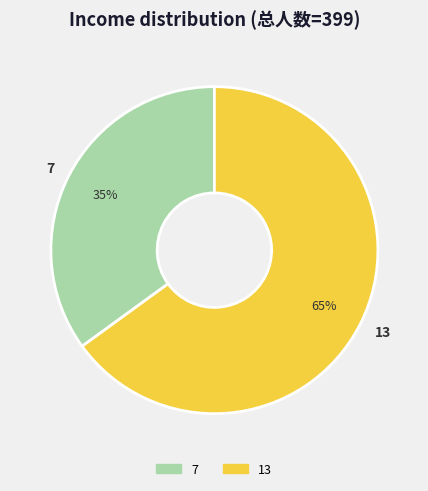

What is the majority slice?

13